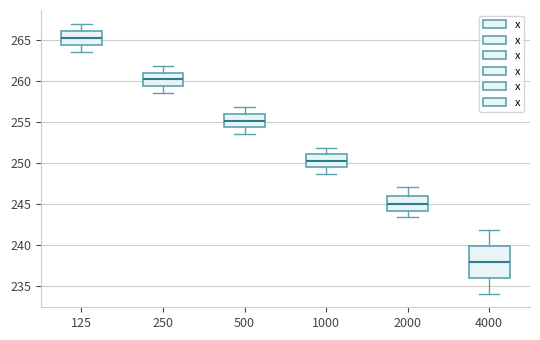

Reading left to right, read every box against the y-axis: the position of its median line, the range the box covers, and the ends of its whiskers. The values are not printed on the chart, so give them approximately, as read against the axis.

125: median 265.5, box 264.5 to 266.0, whiskers 263.5 to 267.0
250: median 260.0, box 259.5 to 261.0, whiskers 258.5 to 262.0
500: median 255.0, box 254.5 to 256.0, whiskers 253.5 to 257.0
1000: median 250.5, box 249.5 to 251.0, whiskers 248.5 to 252.0
2000: median 245.0, box 244.0 to 246.0, whiskers 243.5 to 247.0
4000: median 238.0, box 236.0 to 240.0, whiskers 234.0 to 242.0